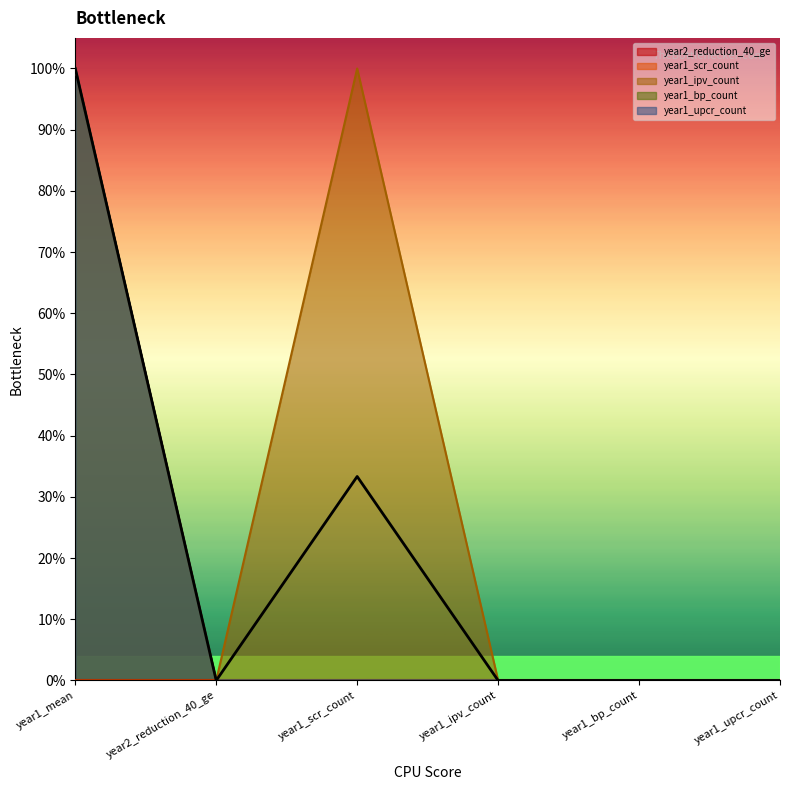

Reading right to left, list all the values displayed in this chart.

year1_scr_count: 0	0	0	0	0	1
year1_ipv_count: 0	0	0	1	0	0
year1_bp_count: 0	0	0	0	0	1
year1_upcr_count: 0	0	0	0	0	1